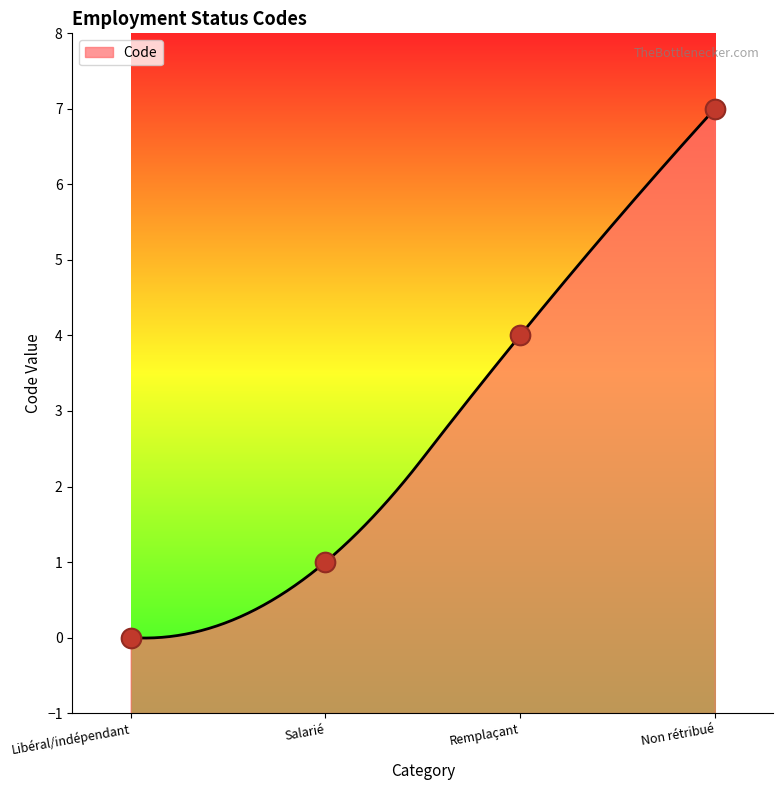

Approximately how many times larger is the value at Remplaçant compared to Salarié?

4.0